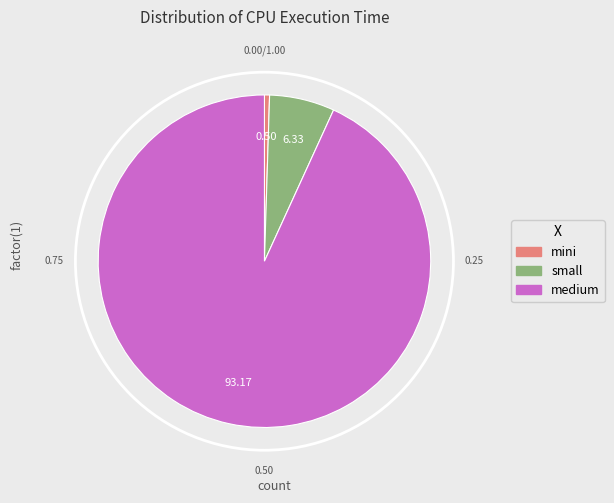

Rank the categories by value from lowest to highest.

mini, small, medium